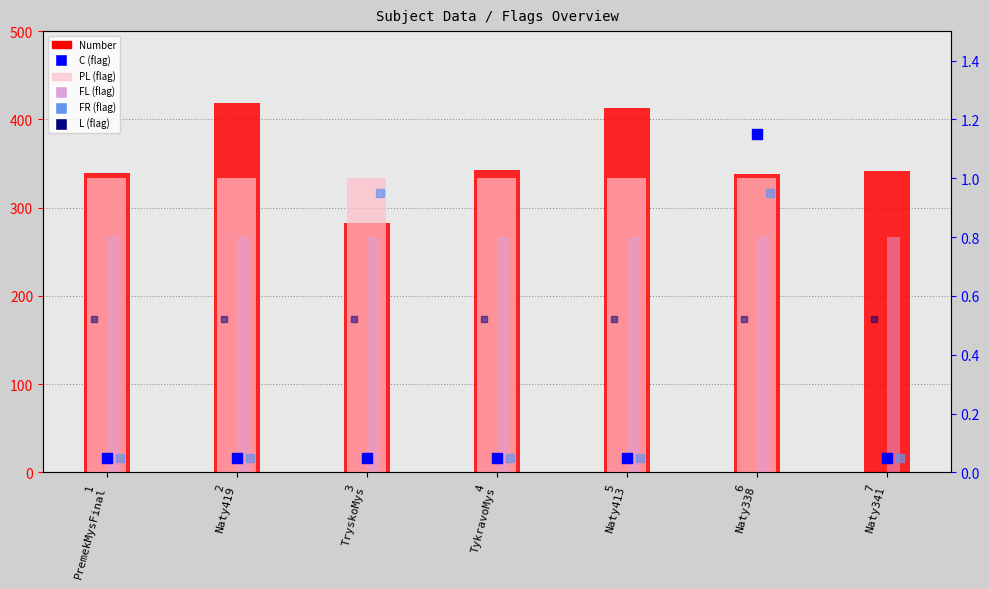

Which series has the largest Y range (max minus min)?

Number